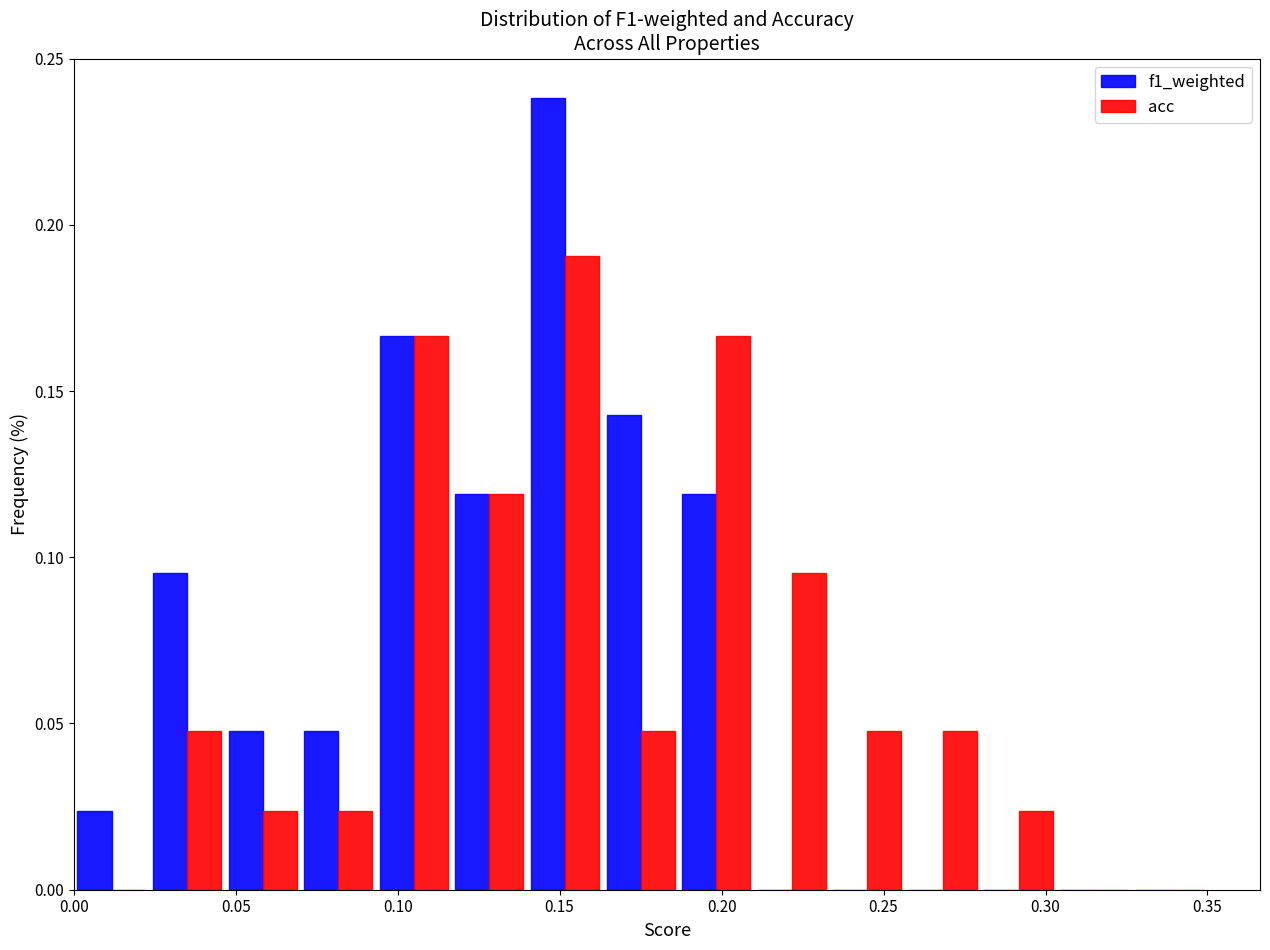

In the f1_weighted series, which range on the x-axis has the tallest bar?

0.140 to 0.165